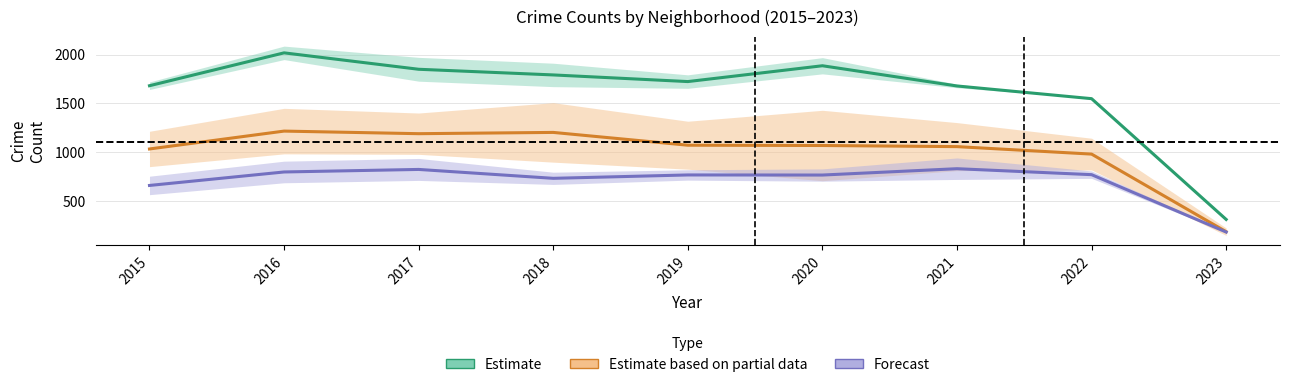

What is the average value of the Estimate series?

1609.2